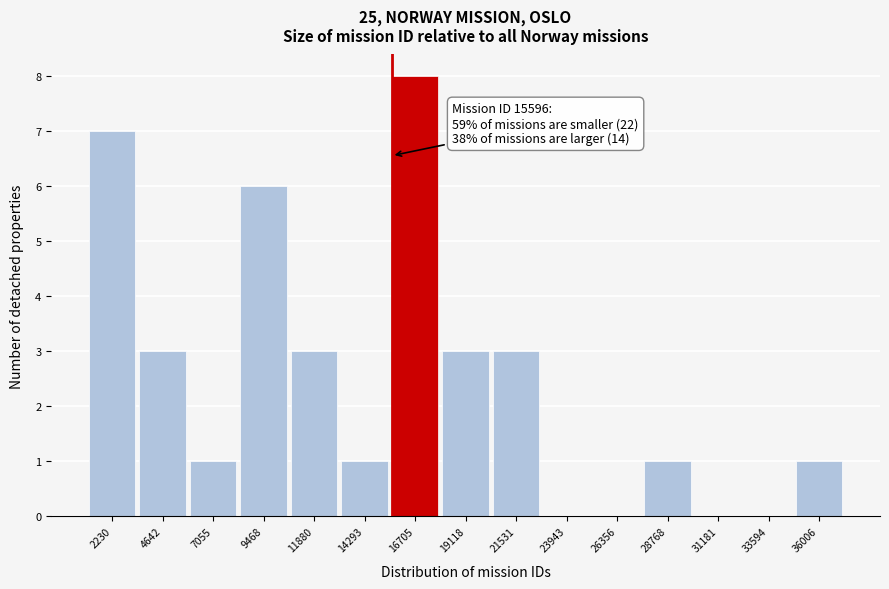

Over which range of the x-axis is the bar tallest?

15500 to 18000